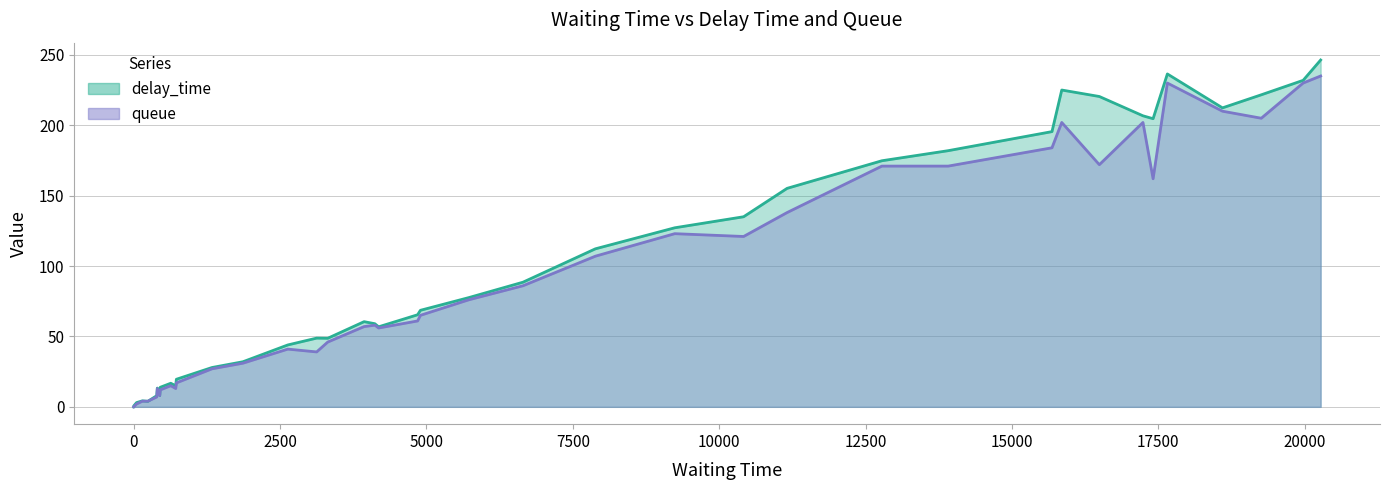

Does the chart display data point markers on the line(s)?

No